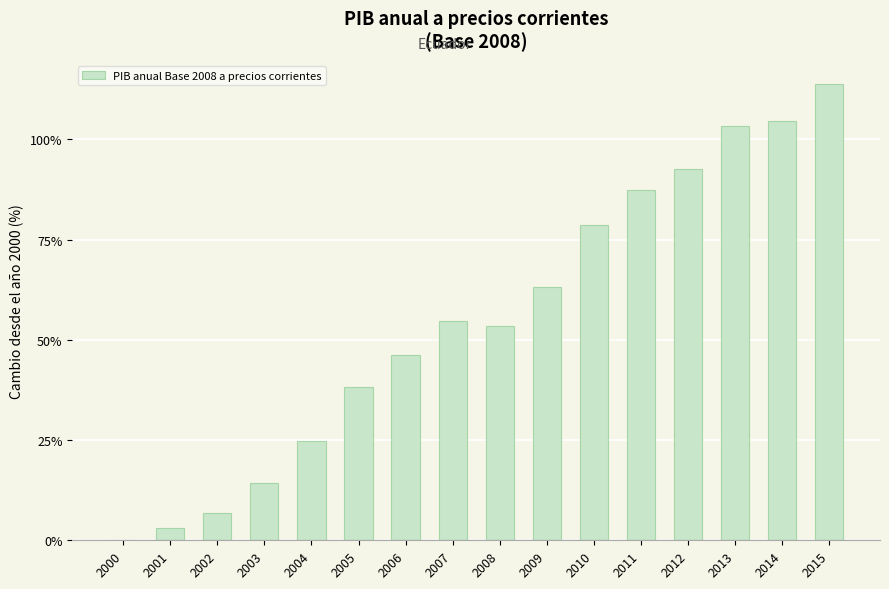

At which label does the data first exceed 54?

2007